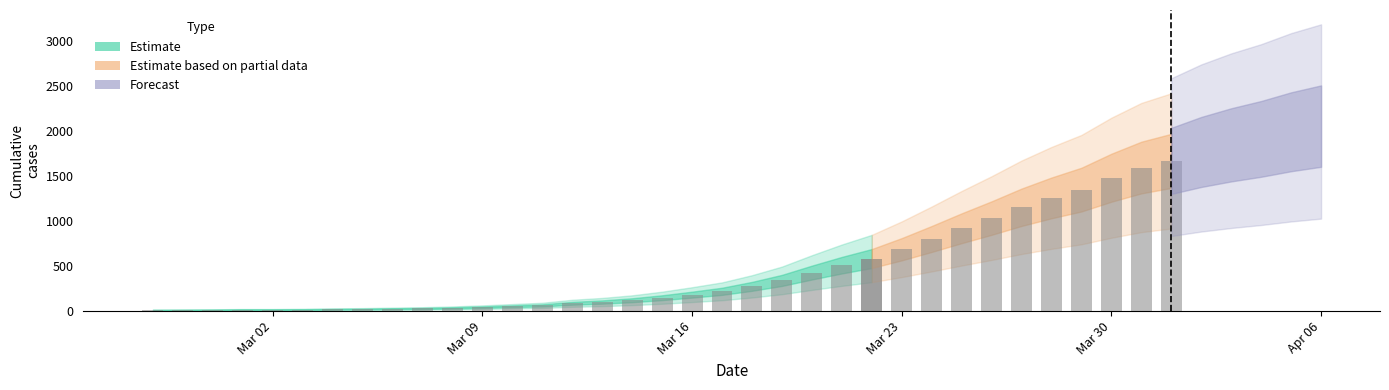

Reading left to right, extract all data points from this chart.

12	13	14	16	16	18	21	23	27	30	36	44	54	64	87	101	121	149	183	220	275	341	428	510	584	687	801	920	1033	1153	1257	1349	1481	1594	1668	1767	1846	1912	1991	2054